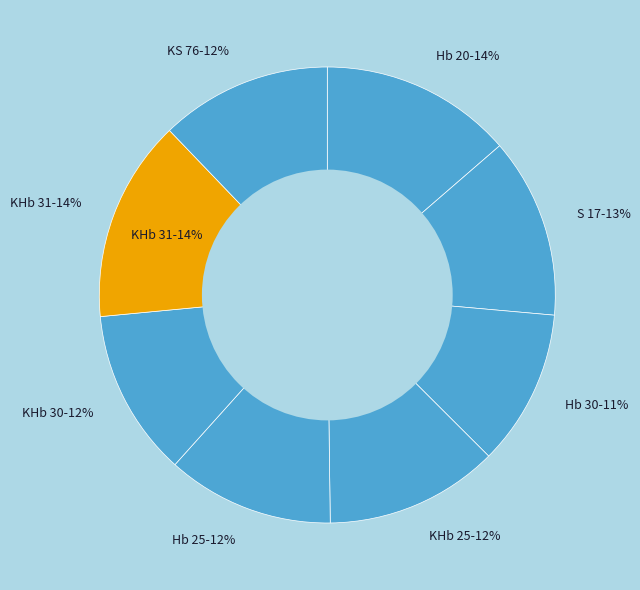

What is the change in value from Hb 30 to KHb 31?

+3.3